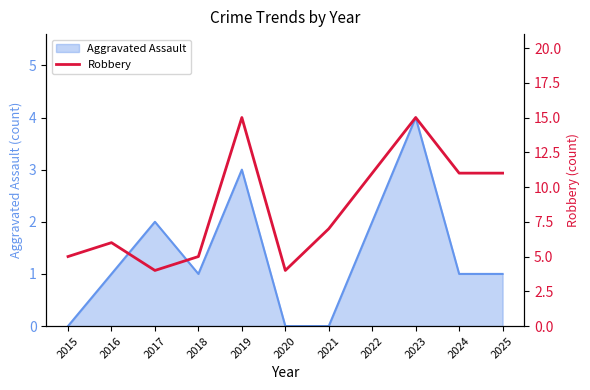

Where does the data first go above 7?

2019